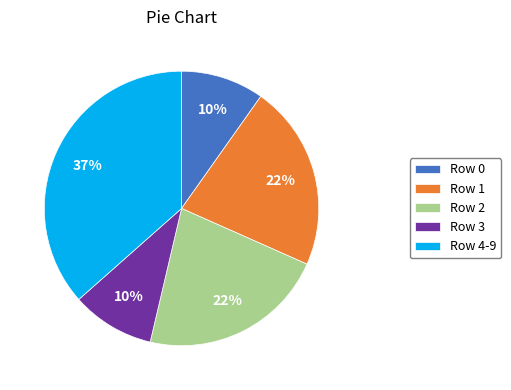

Which has a higher value, Row 3 or Row 4-9?

Row 4-9